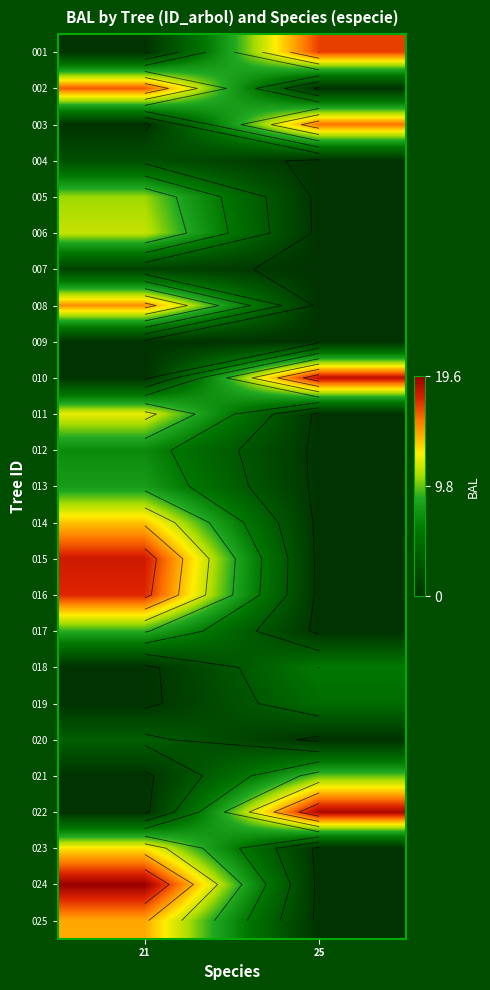

At 25, list the series in order from largest to smallest.

022, 010, 001, 003, 021, 018, 019, 002, 004, 005, 006, 007, 008, 009, 011, 012, 013, 014, 015, 016, 017, 020, 023, 024, 025